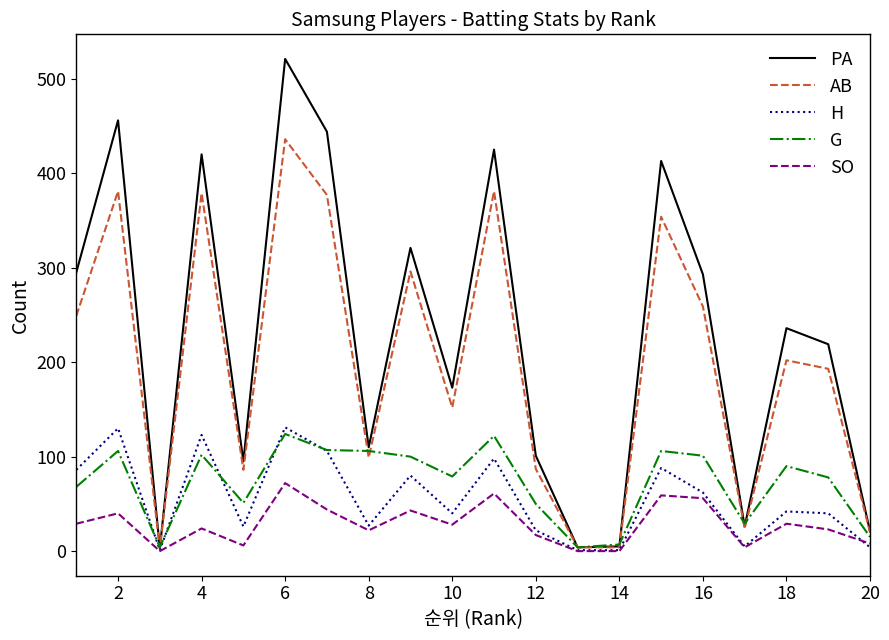

Which series has the largest range (max minus min)?

PA